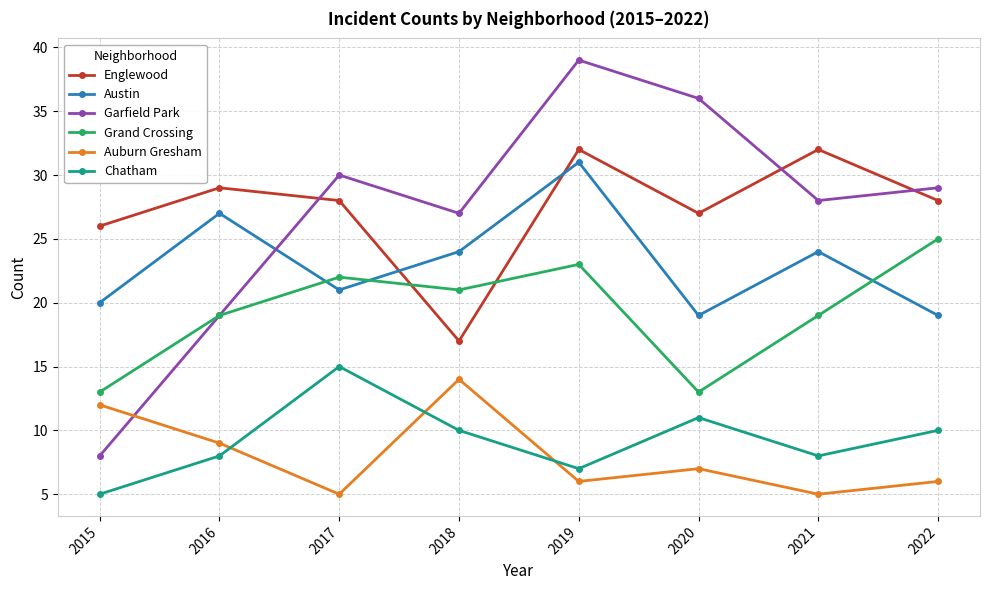

Which series has the largest range (max minus min)?

Garfield Park